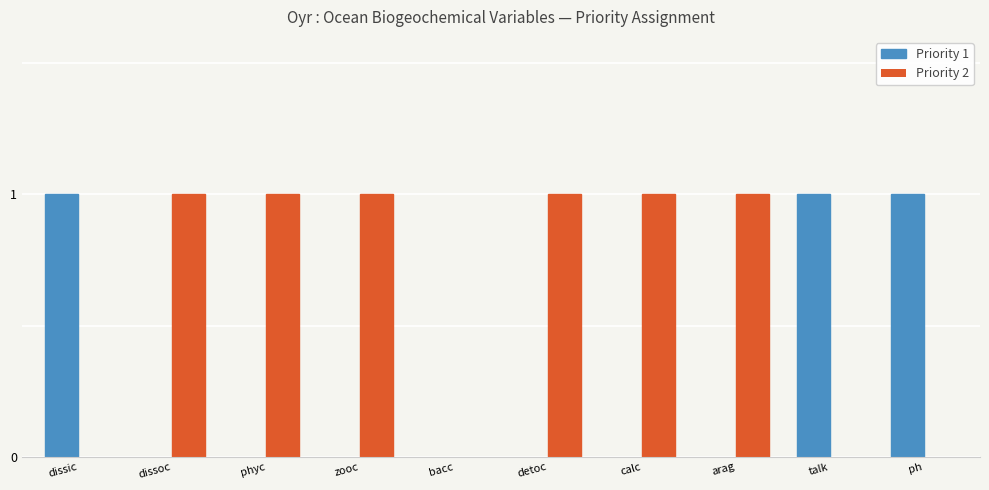

Count the number of data series in this chart.

2